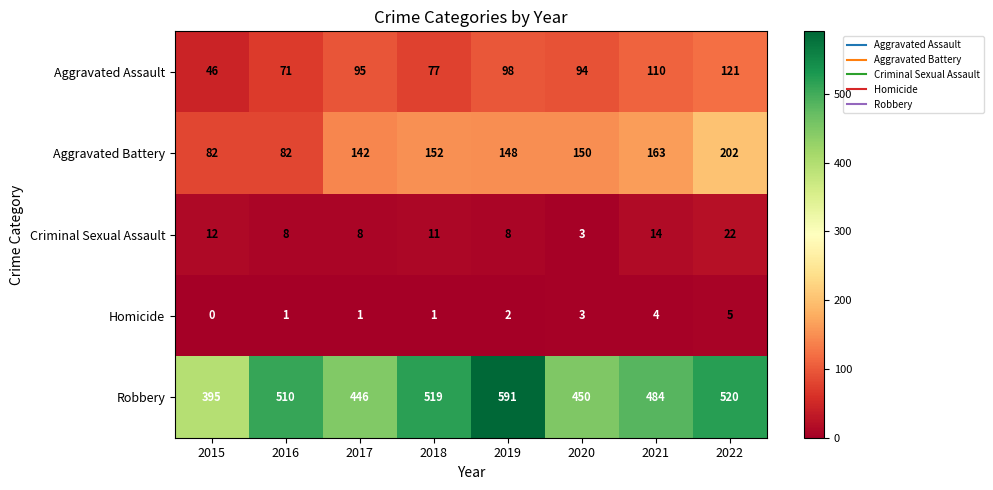

What is the spread (max minus min) of values at 2015?

395